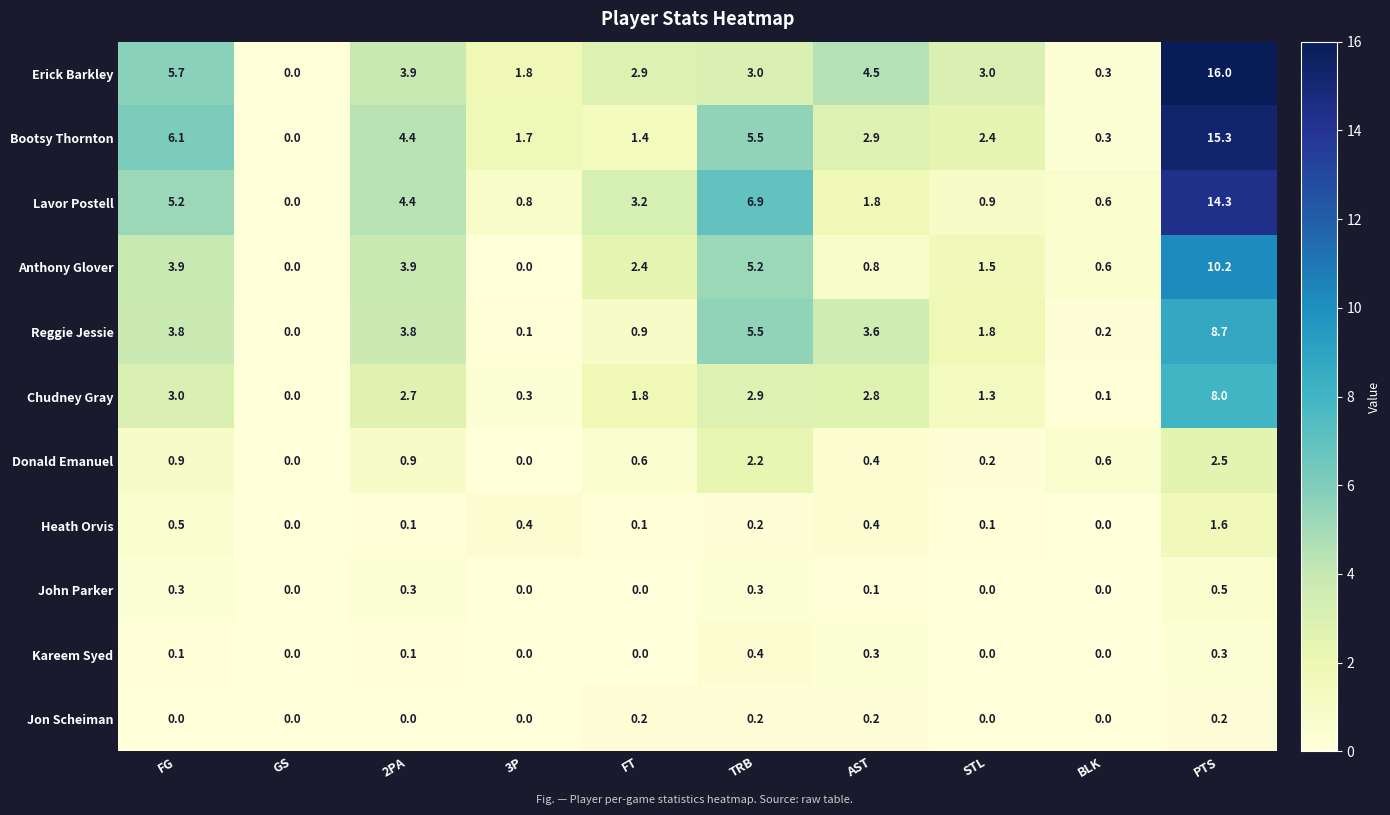

The value of Heath Orvis at FG is 0.5. True or false?

True